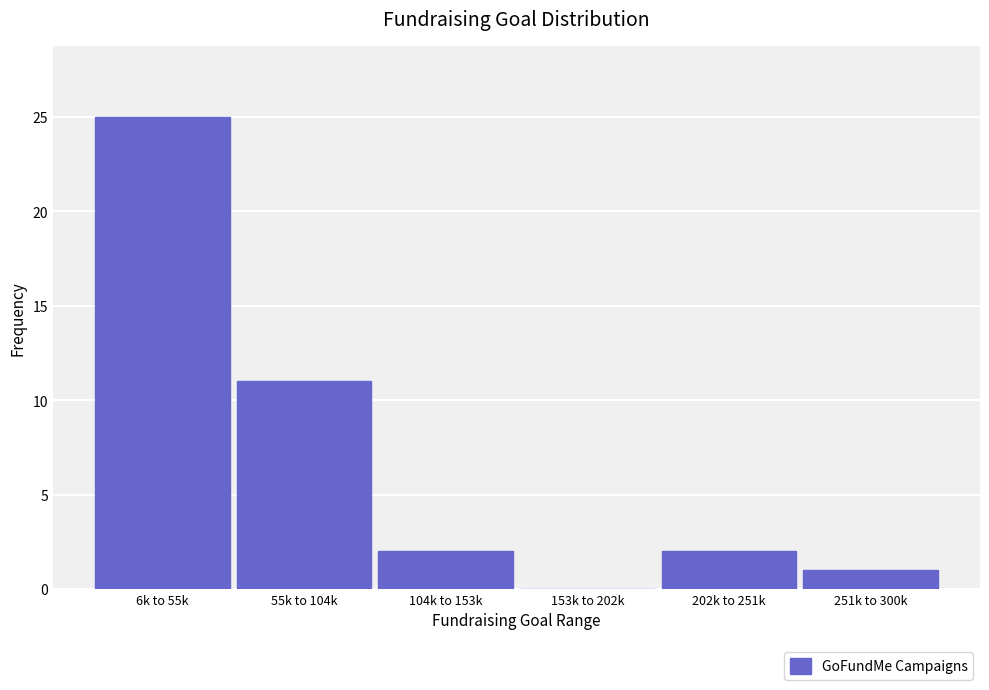

Reading right to left, extract all data points from this chart.

251k to 300k=1	202k to 251k=2	153k to 202k=0	104k to 153k=2	55k to 104k=11	6k to 55k=25